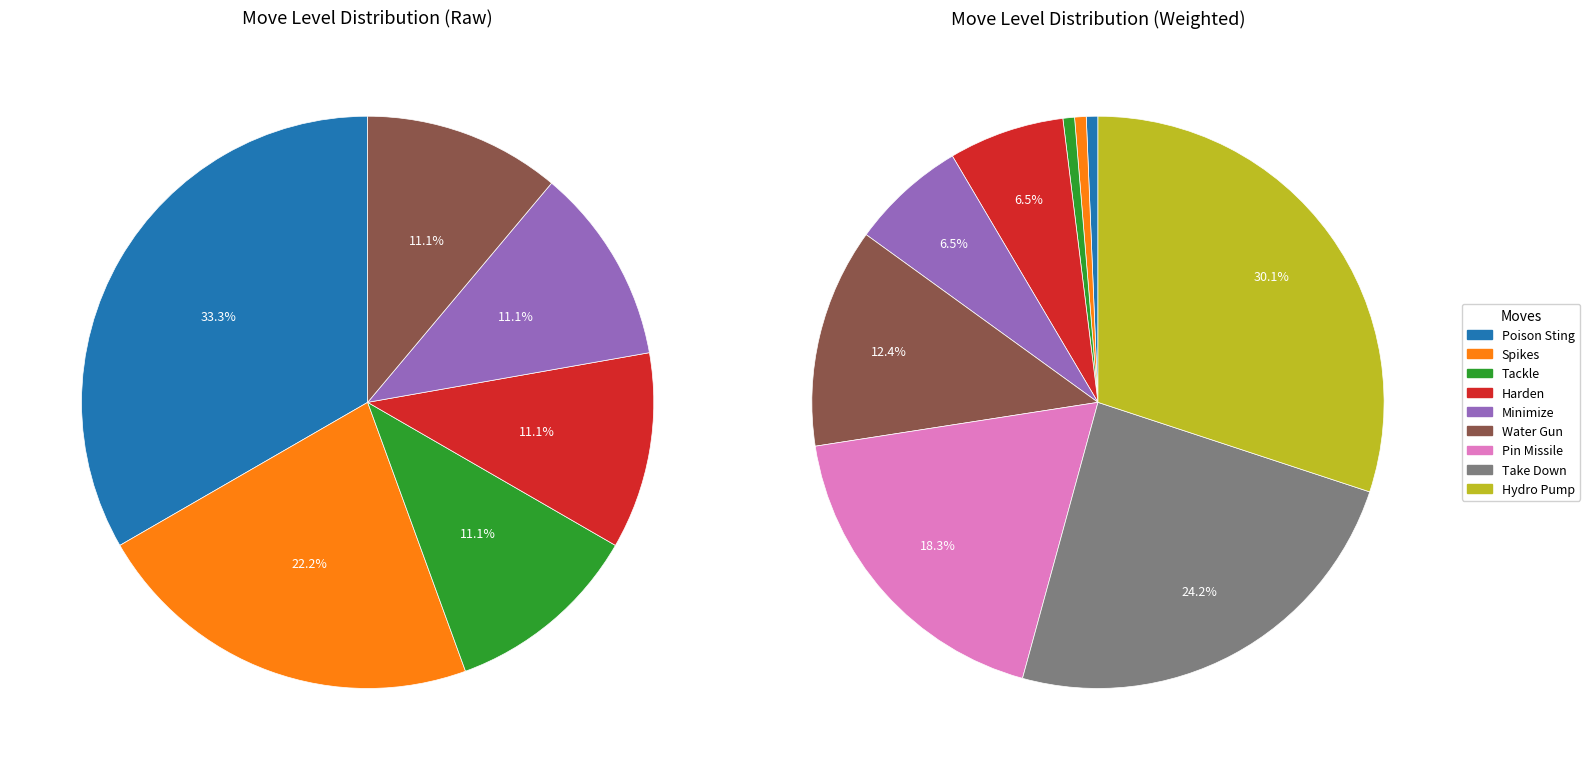

Is the sum of Take Down and Water Gun greater than half?

No